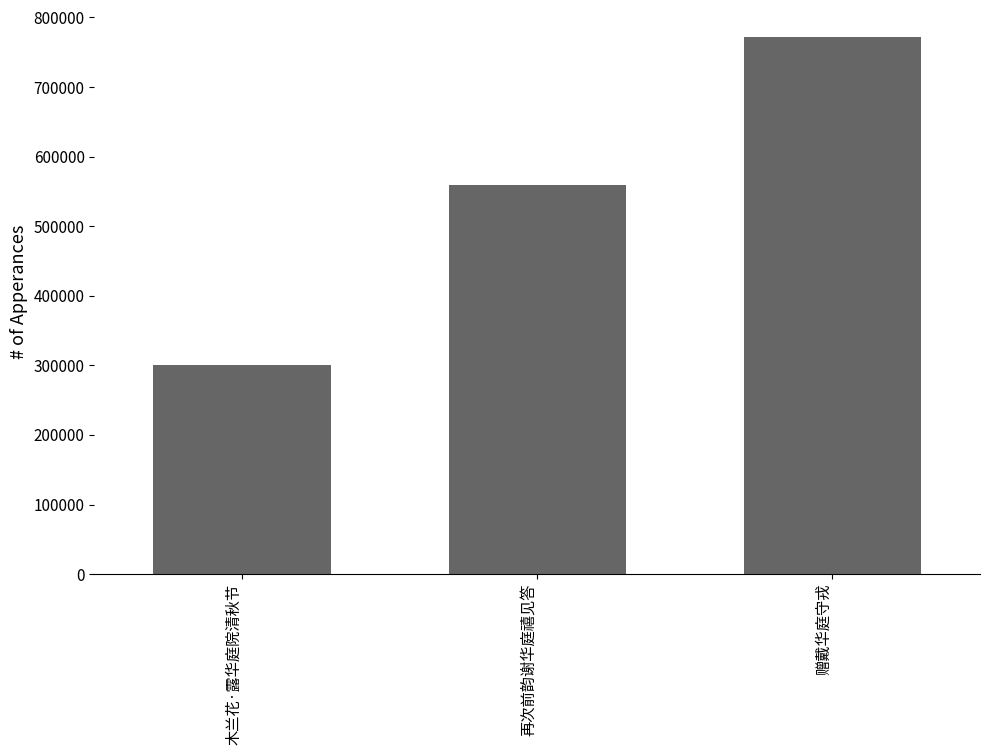

What is the change in value from 木兰花·露华庭院清秋节 to 赠戴华庭守戎?

+471829